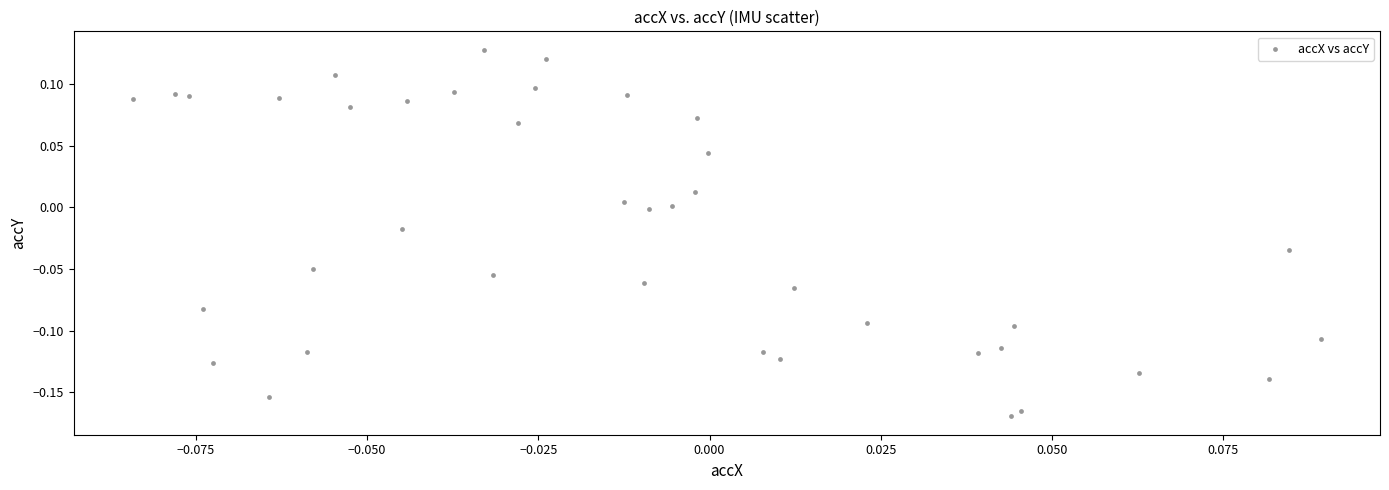

What is the range of Y values (max minus min)?

0.3